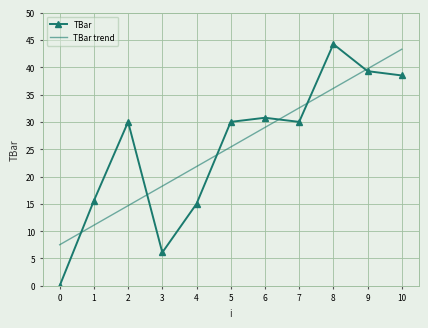

What is the highest value of the TBar trend series?

43.3